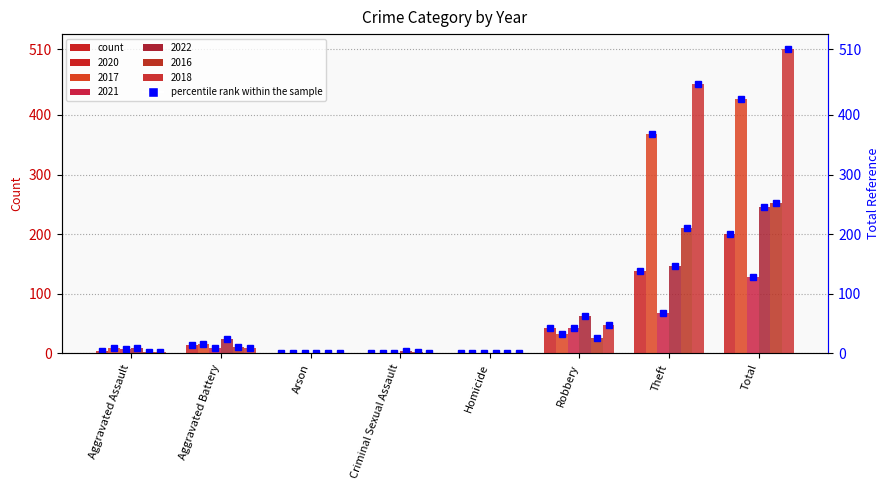

How many data points in 2021 are above 9?

3